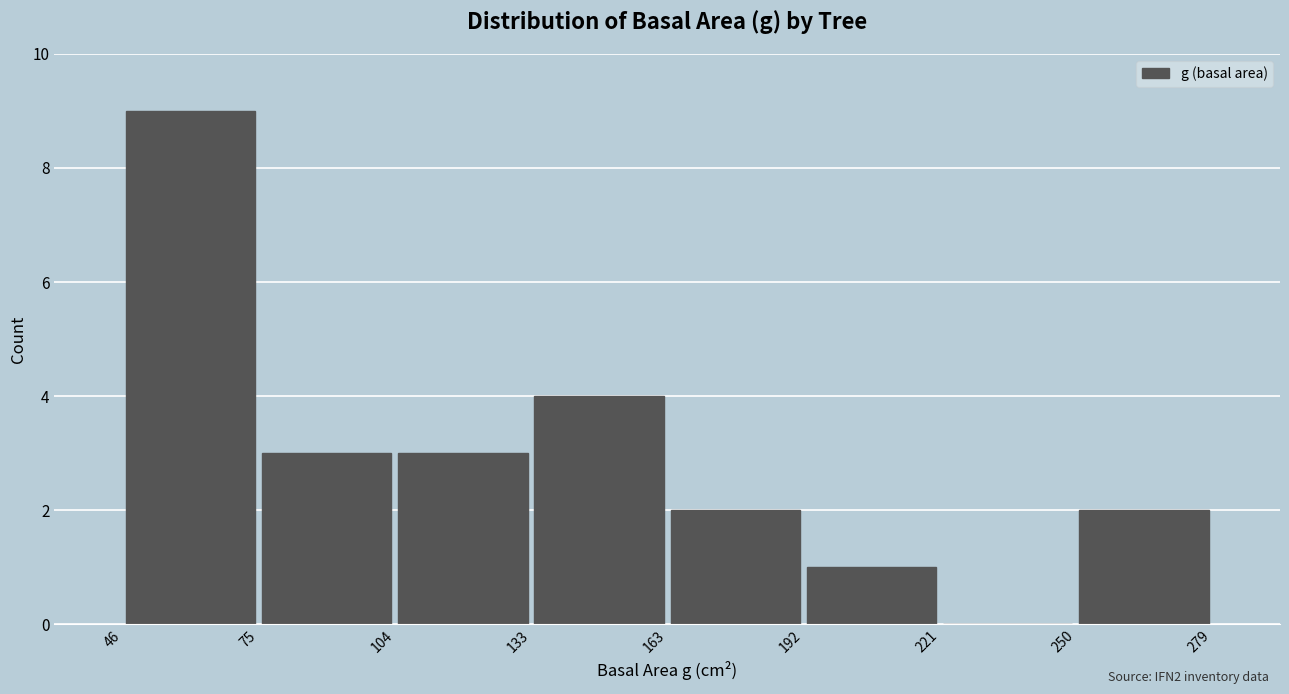

Reading left to right, list every bar in this chart as the range it spans on the x-axis followed by its height. The values are not printed on the chart, so give them approximately, as read against the axis.

46 to 75: 9
75 to 104: 3
104 to 133: 3
133 to 163: 4
163 to 192: 2
192 to 221: 1
221 to 250: 0
250 to 279: 2